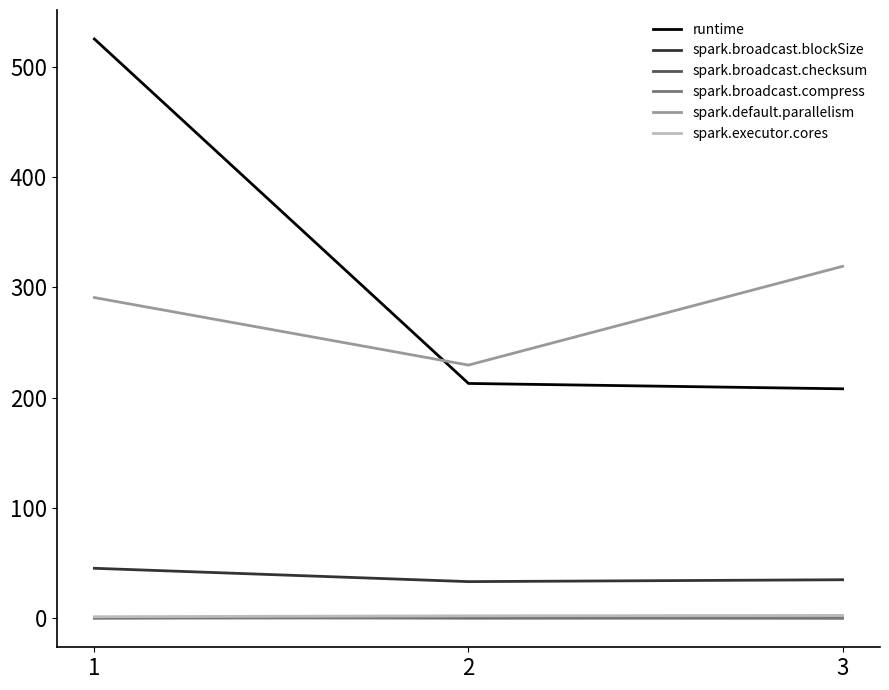

Which series has the largest range (max minus min)?

runtime